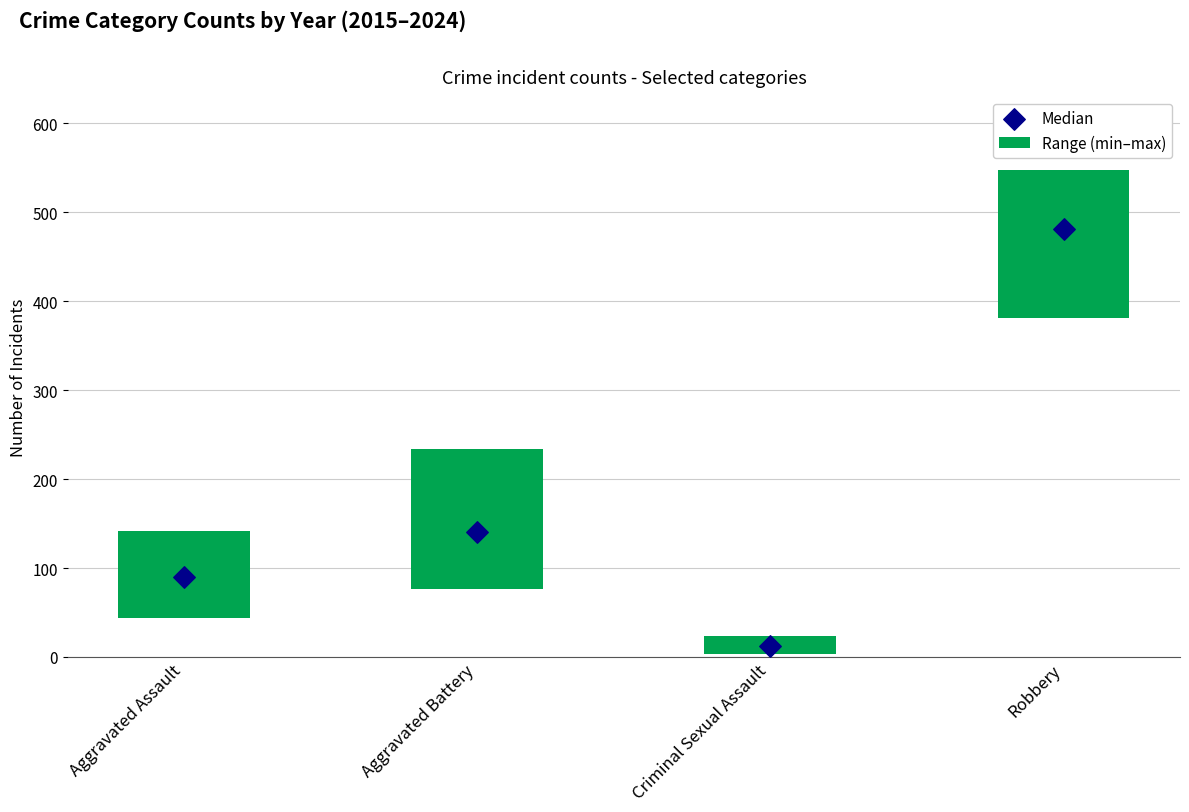

Which series has the widest spread of Y values?

Median